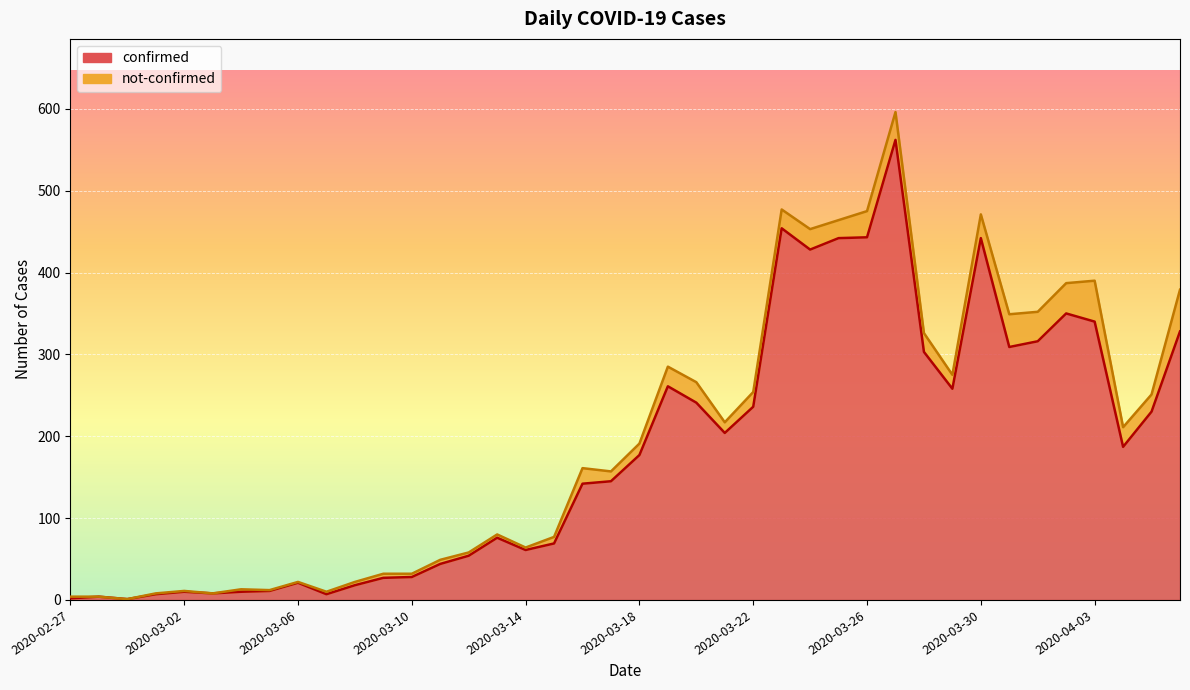

Rank the categories by value from highest to lowest.

2020-03-27, 2020-03-23, 2020-03-26, 2020-03-25, 2020-03-30, 2020-03-24, 2020-04-02, 2020-04-03, 2020-04-06, 2020-04-01, 2020-03-31, 2020-03-28, 2020-03-19, 2020-03-29, 2020-03-20, 2020-03-22, 2020-04-05, 2020-03-21, 2020-04-04, 2020-03-18, 2020-03-17, 2020-03-16, 2020-03-13, 2020-03-15, 2020-03-14, 2020-03-12, 2020-03-11, 2020-03-10, 2020-03-09, 2020-03-06, 2020-03-08, 2020-03-05, 2020-03-02, 2020-03-04, 2020-03-03, 2020-03-01, 2020-03-07, 2020-02-28, 2020-02-27, 2020-02-29